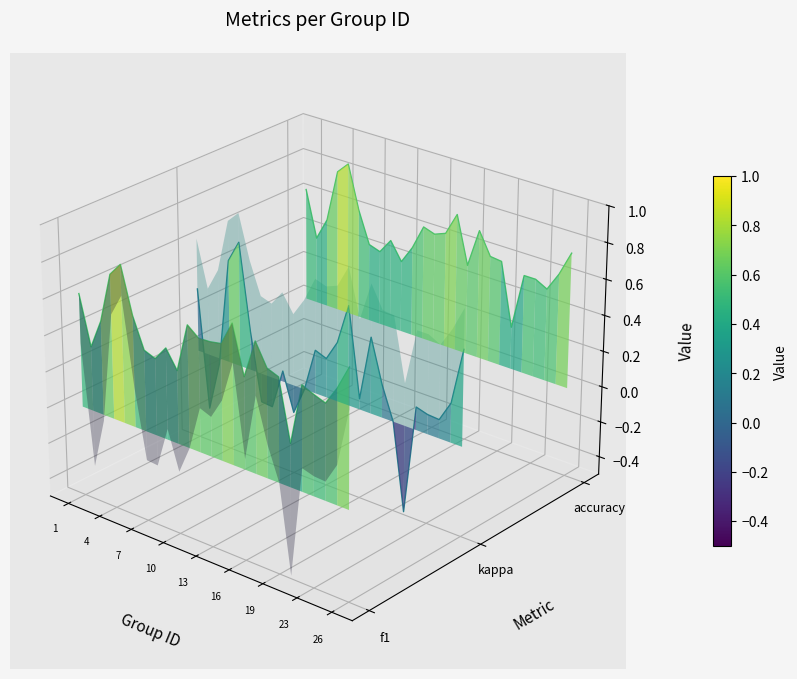

Which series has the largest range (max minus min)?

kappa